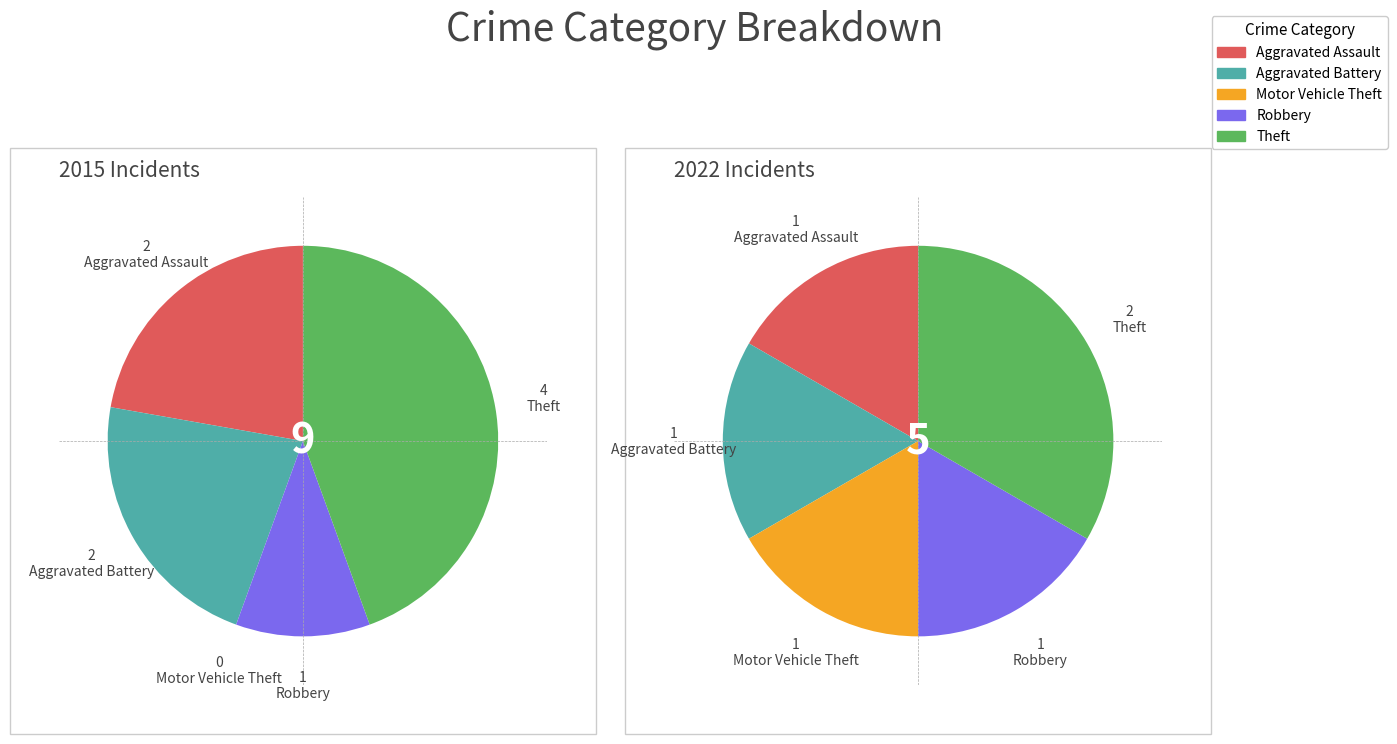

What is the largest slice in the pie chart?

4